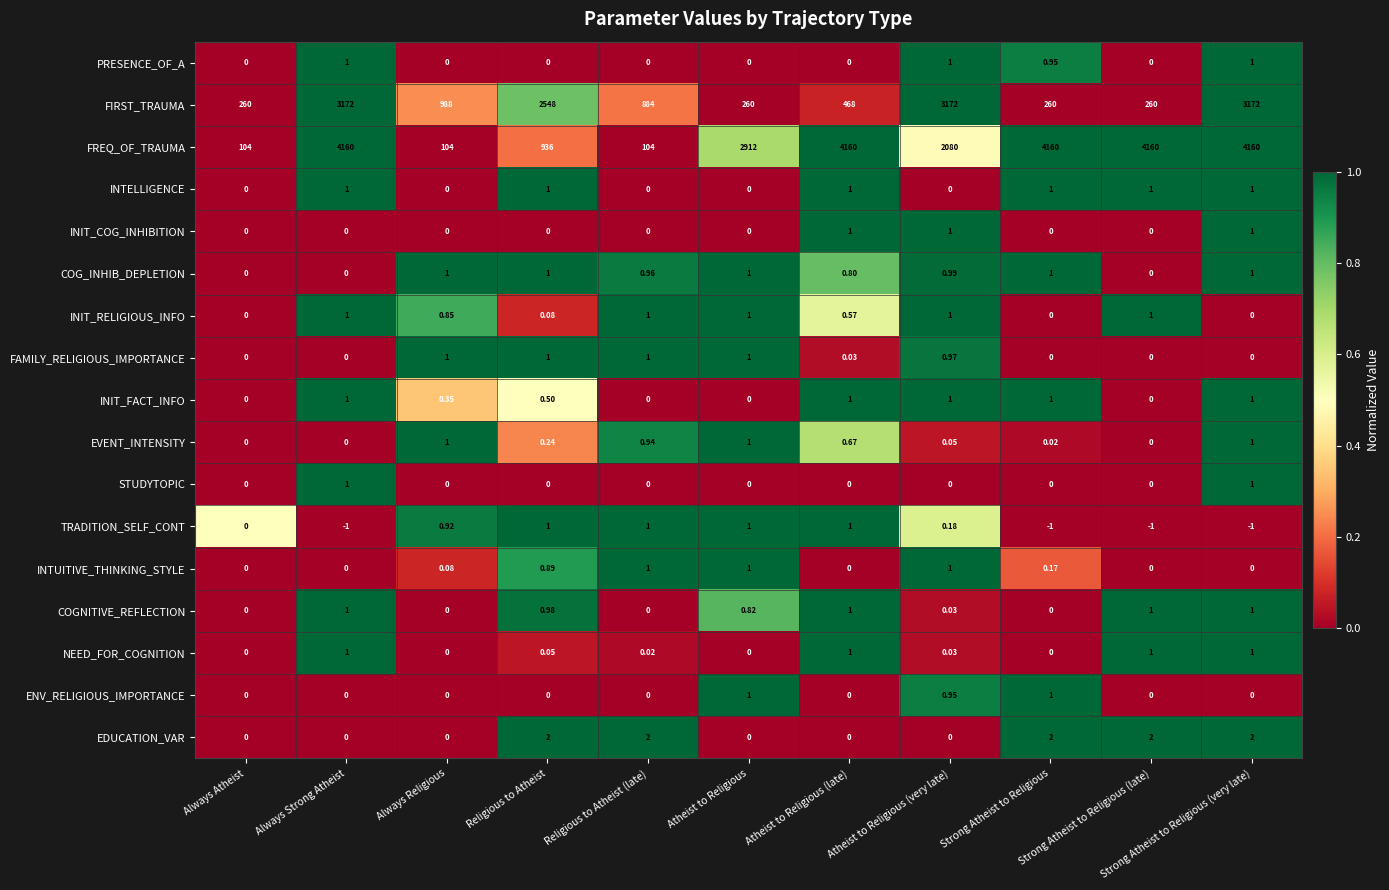

Which series has the widest spread of values?

FREQ_OF_TRAUMA